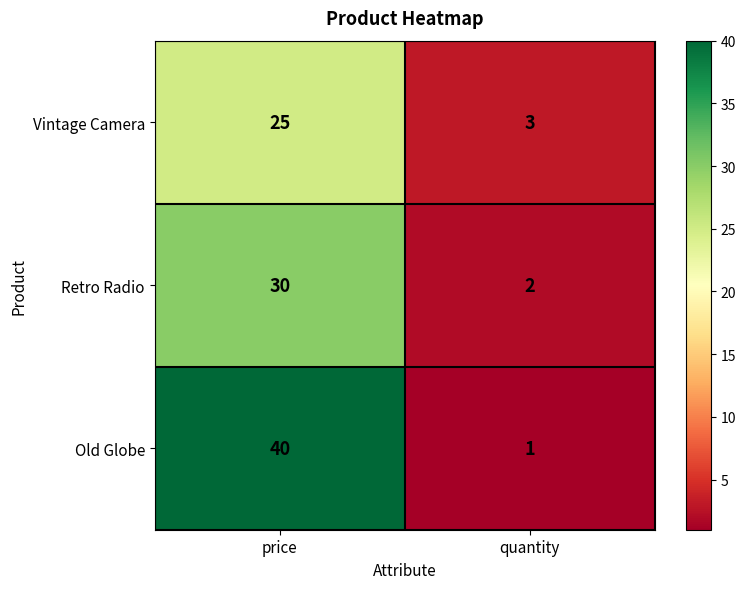

Which category has the highest value across all series?

price